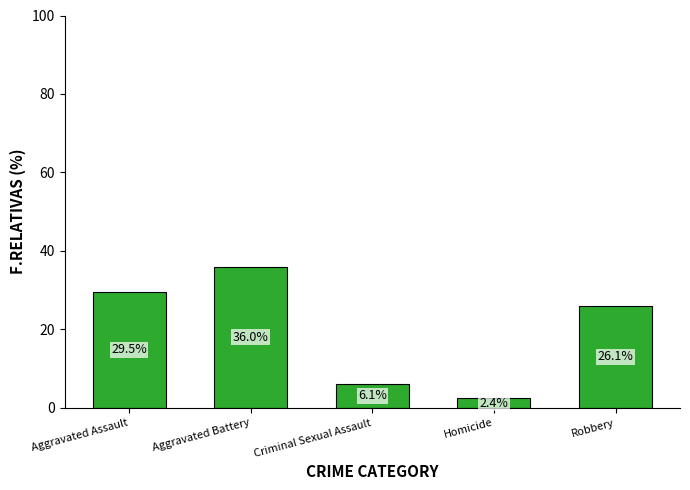

Which label corresponds to the largest value in the chart?

Aggravated Battery